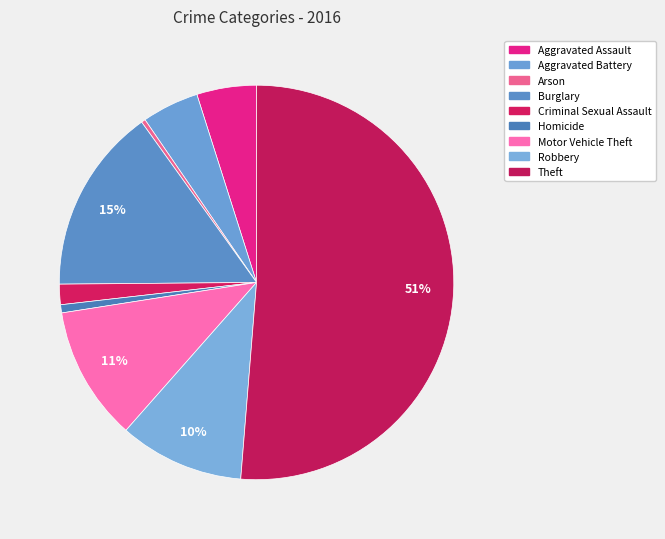

What is the total percentage of Robbery and Aggravated Assault?

15.1%